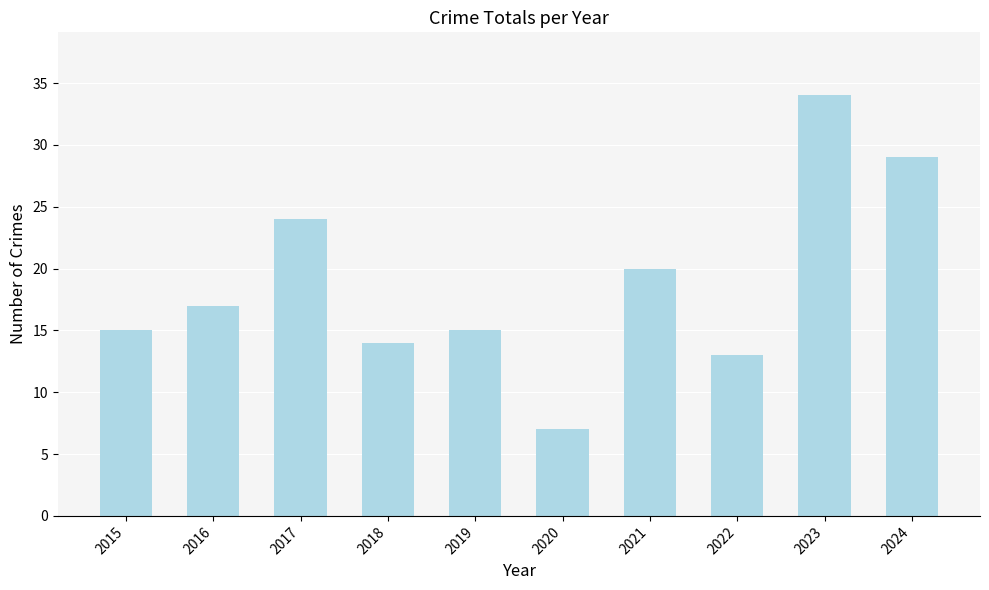

Is it true that the value at 2022 is 13?

True